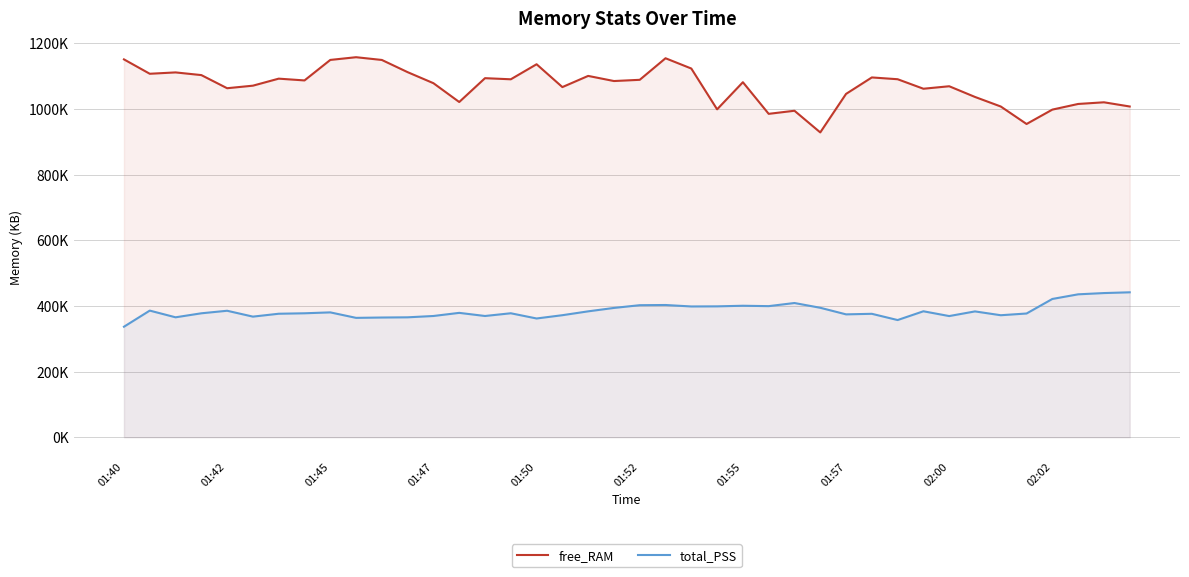

What position from the left is 27?

28